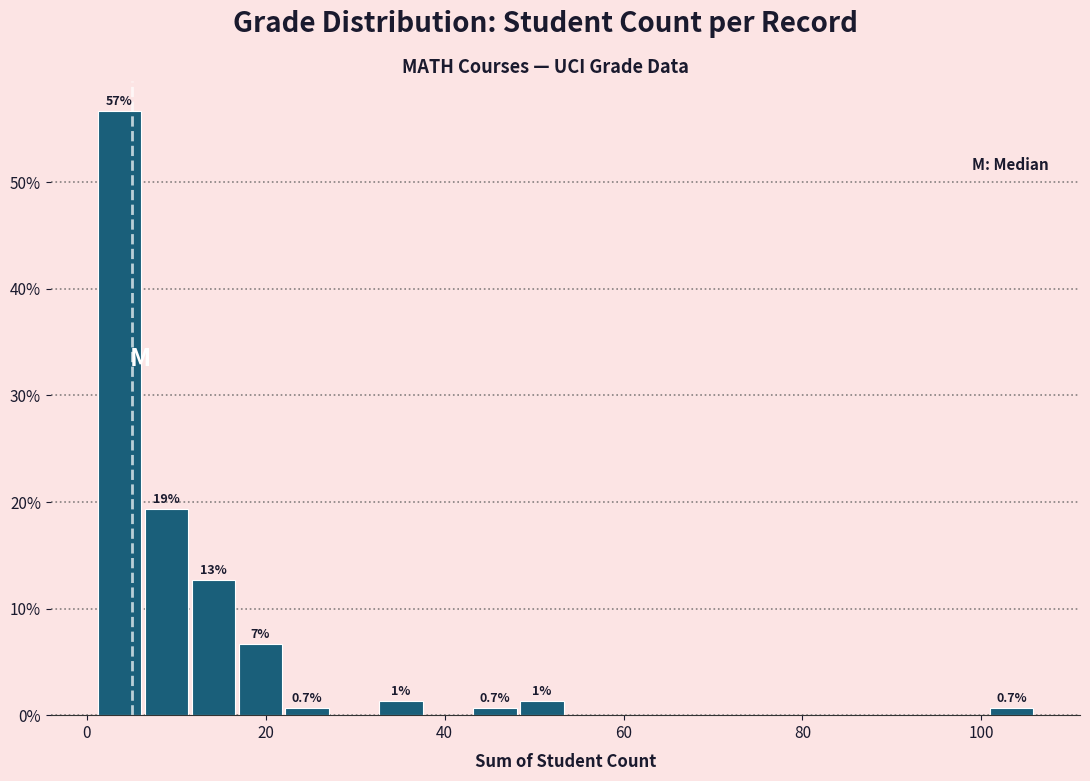

Read against the x-axis, roughly where is the centre of the tallest bar?

4